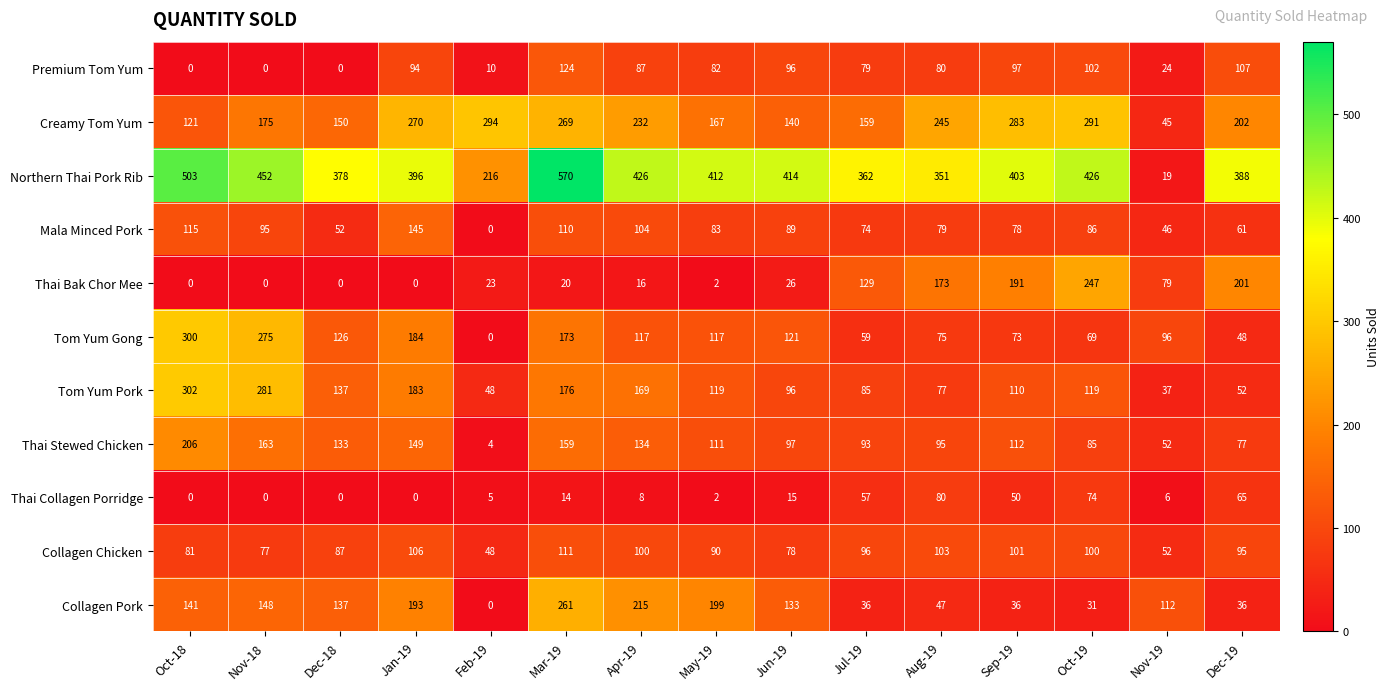

At which category does the chart reach its peak across all series?

Mar-19